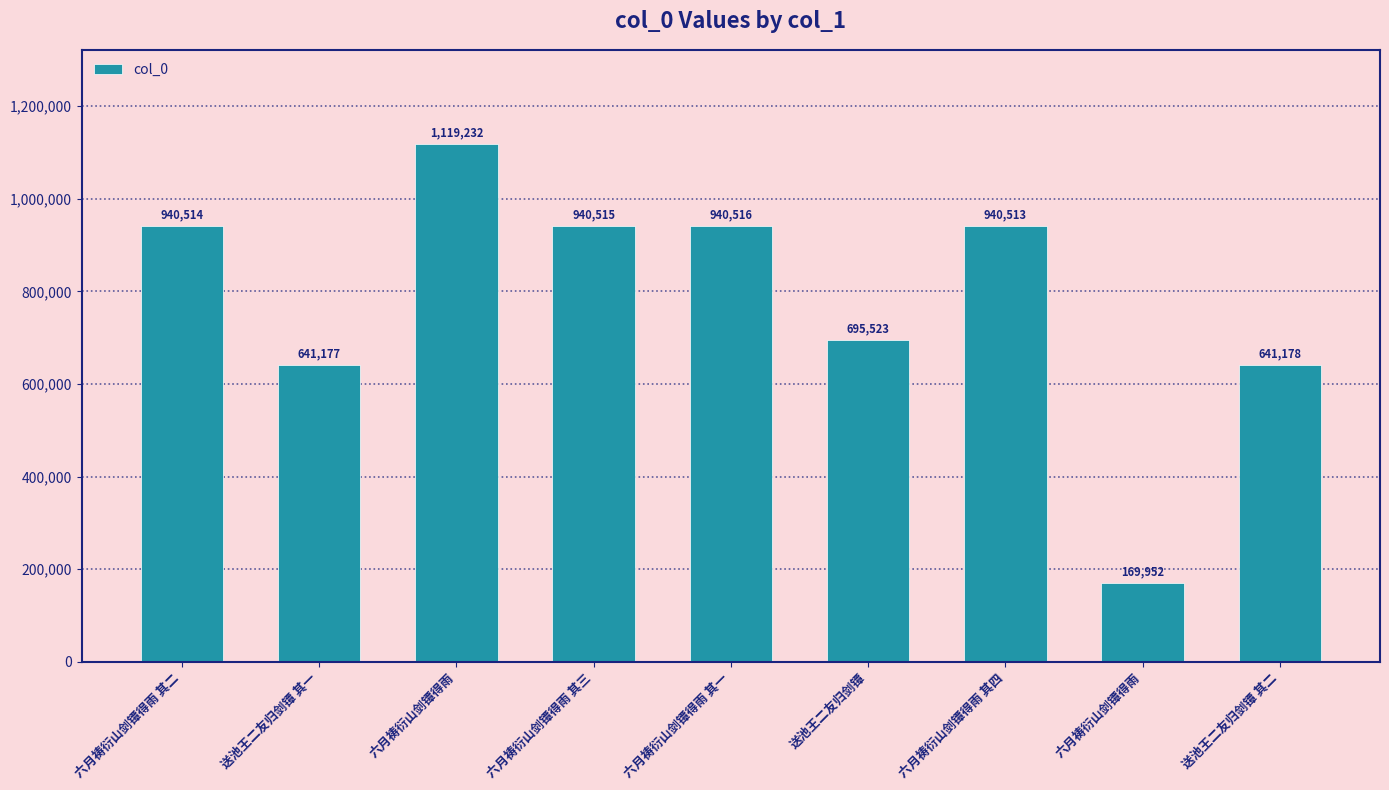

Reading left to right, transcribe all the data shown in this chart.

940514	641177	1119232	940515	940516	695523	940513	169952	641178